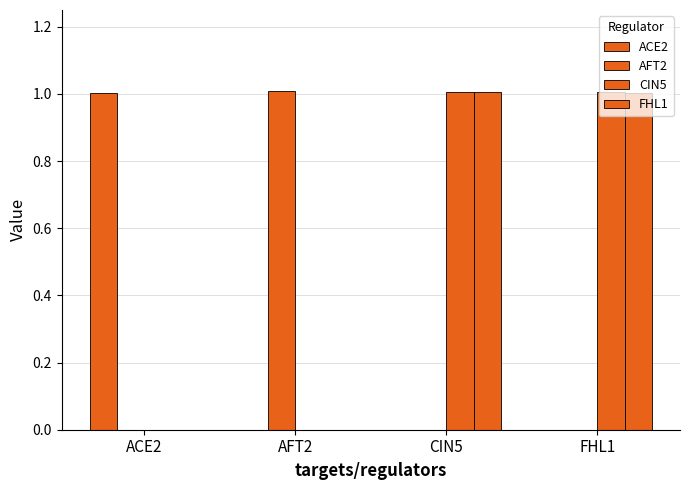

The CIN5 series shows -0.6 at ACE2. True or false?

False